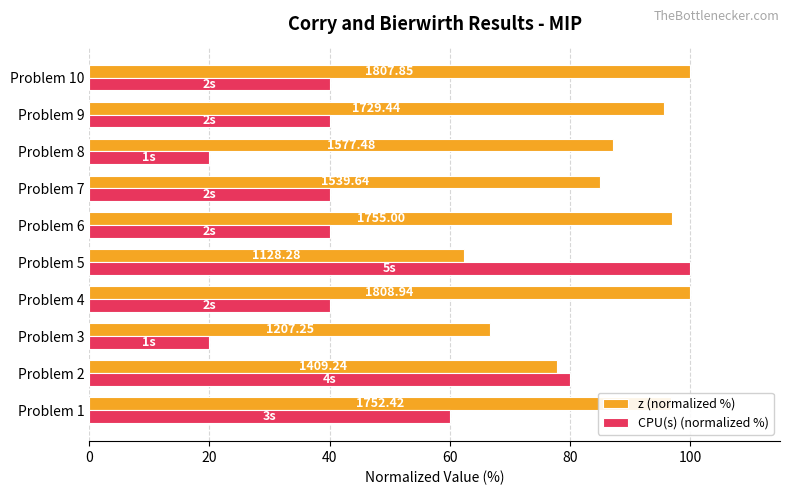

What is the maximum value for CPU(s) (normalized %)?

100.0